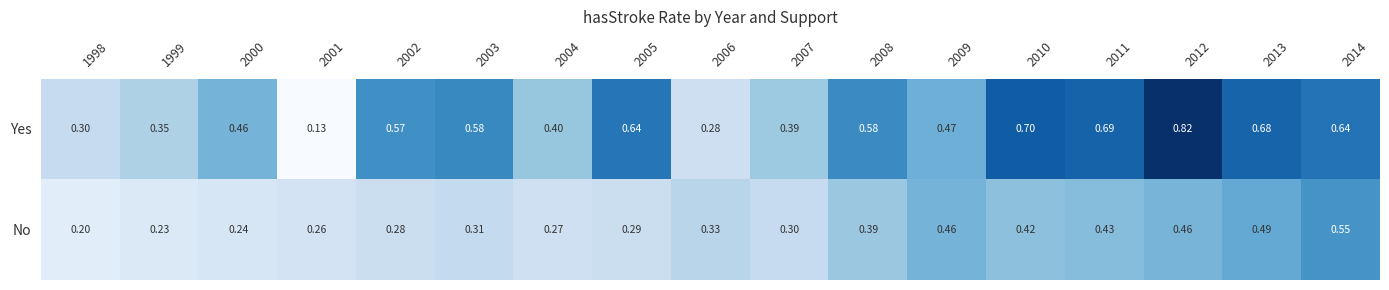

At which category does the chart reach its peak across all series?

2012